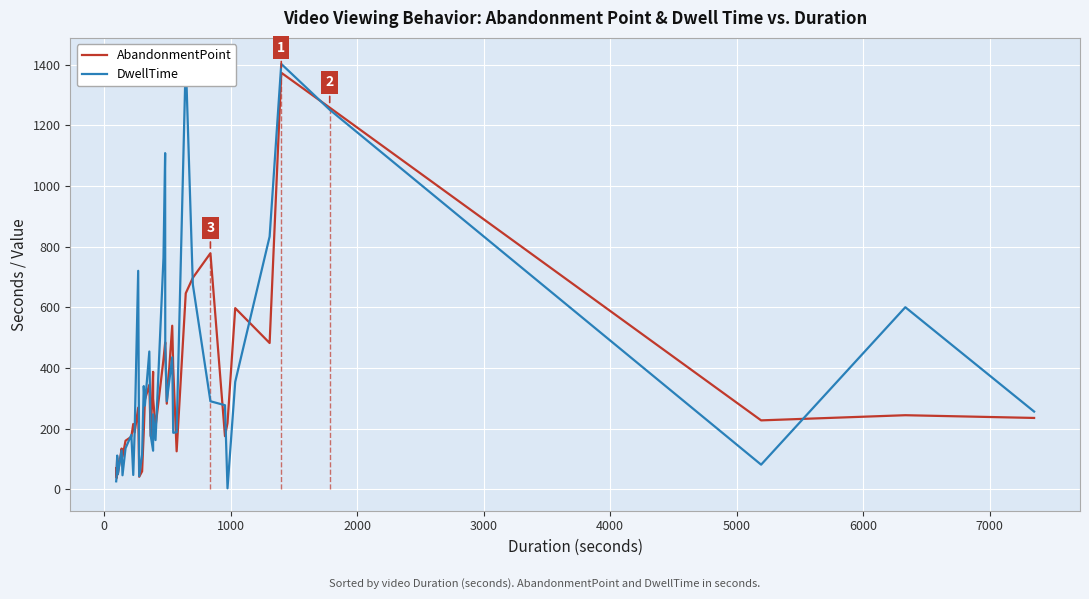

How many data points in AbandonmentPoint are less than 235?

20